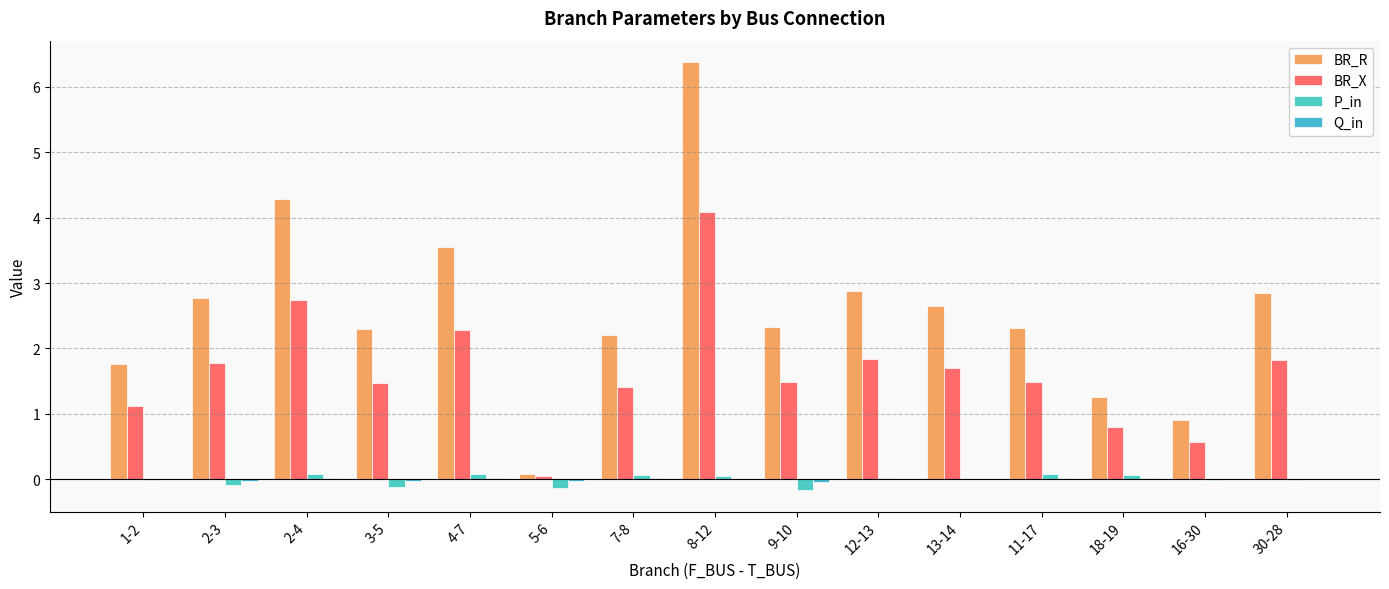

Which category has the highest value in the BR_R series?

8-12